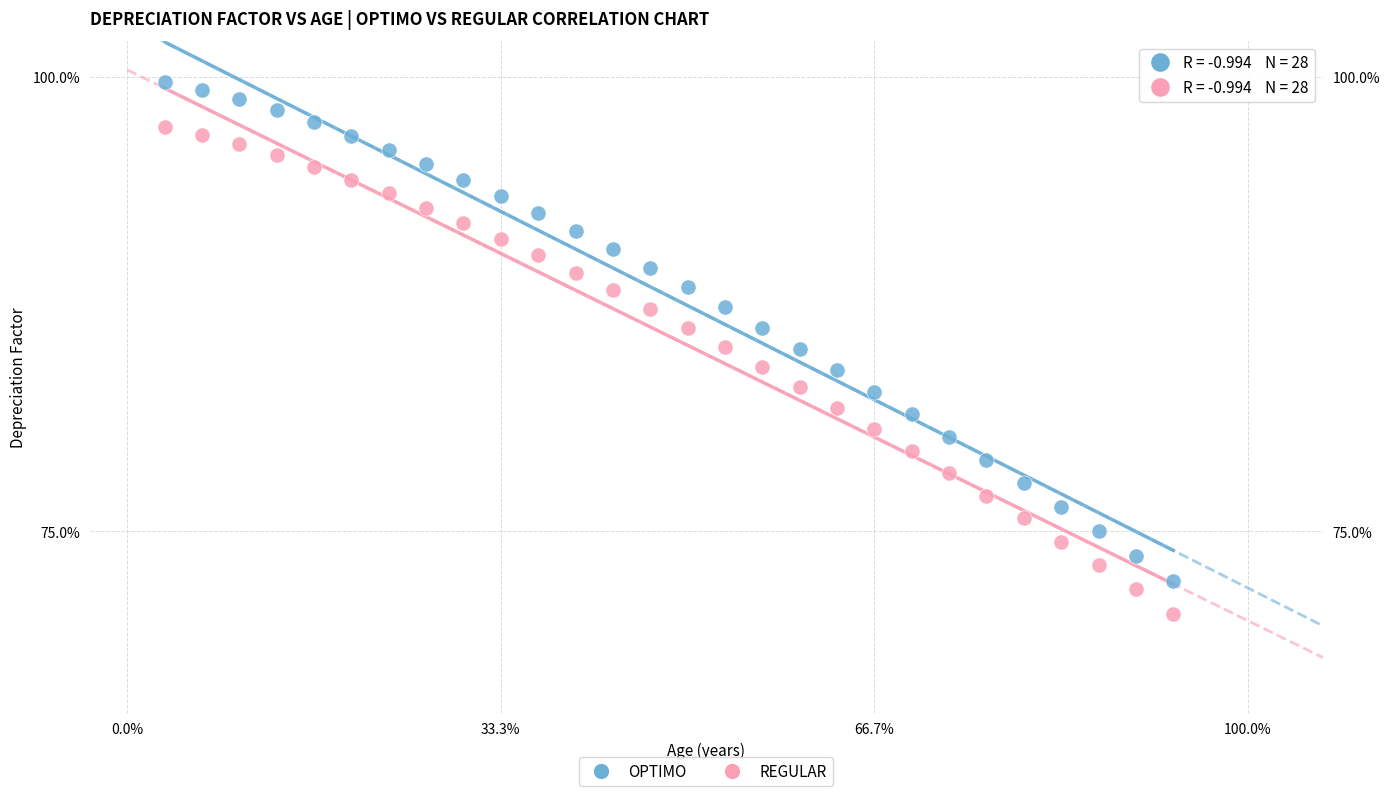

What are all the series names shown in the legend?

OPTIMO, REGULAR